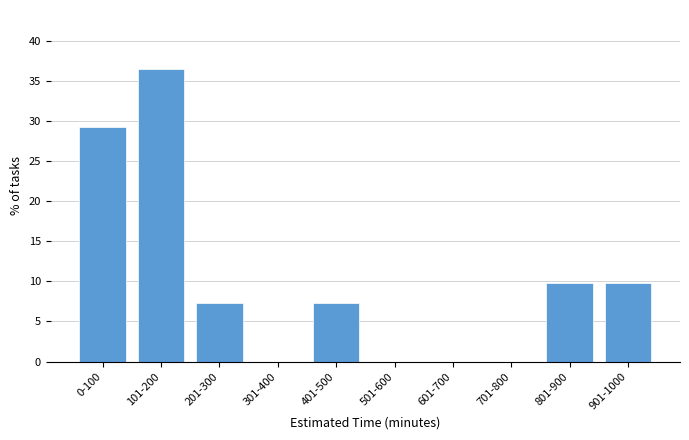

Reading left to right, what are all the values shown in this chart?

0-100=29.3	101-200=36.6	201-300=7.3	301-400=0.0	401-500=7.3	501-600=0.0	601-700=0.0	701-800=0.0	801-900=9.8	901-1000=9.8